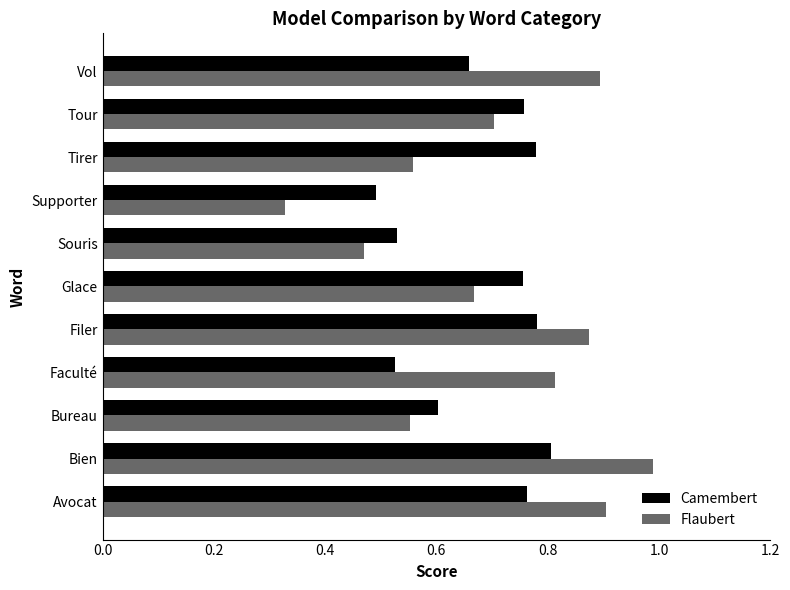

True or false: Camembert has a value of 0.3 at Tour.

False